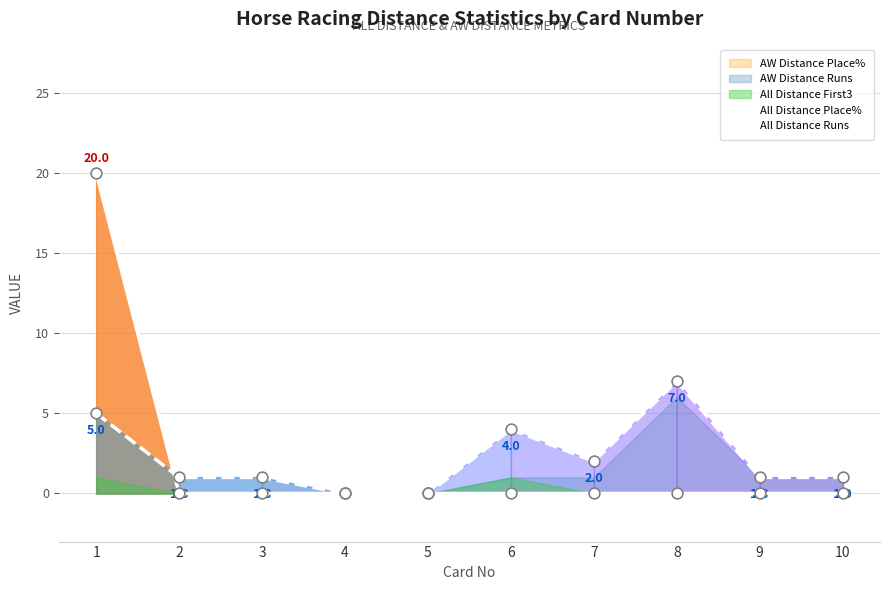

Which series contains the lowest Y value?

All Distance Place%